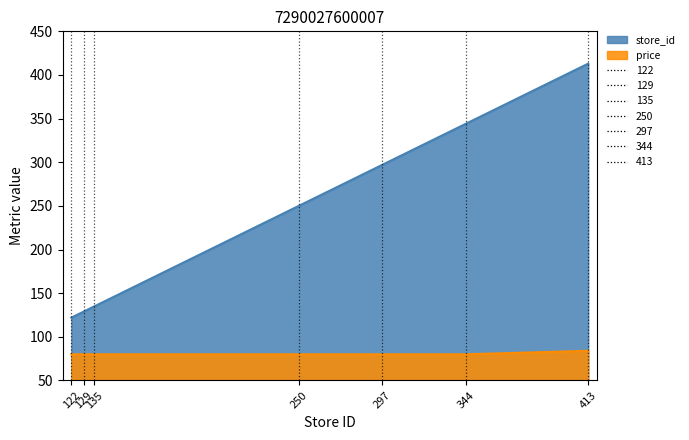

What value does the price series have at 413?

84